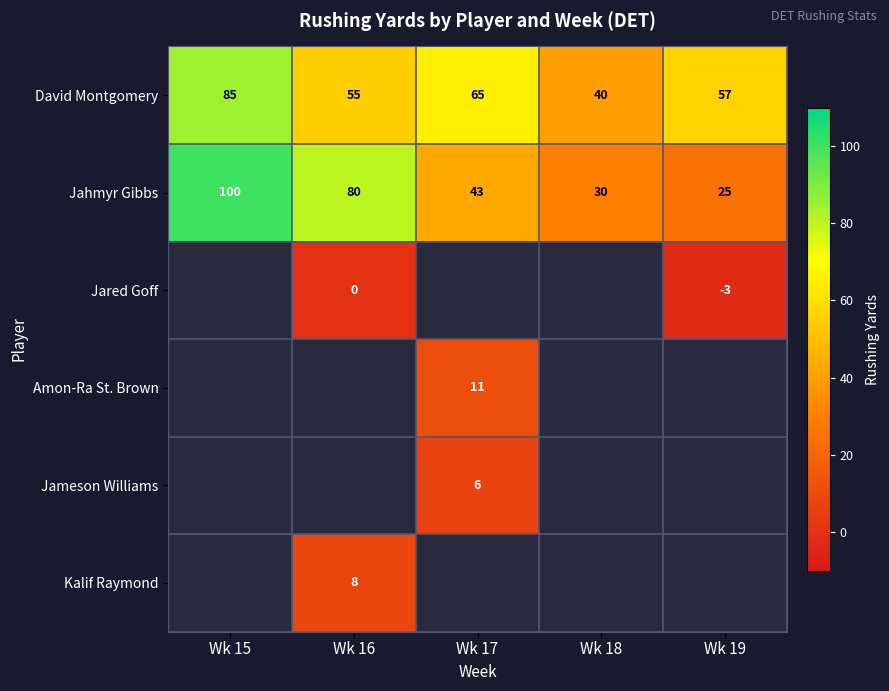

What is the sum of all Jahmyr Gibbs values?

278